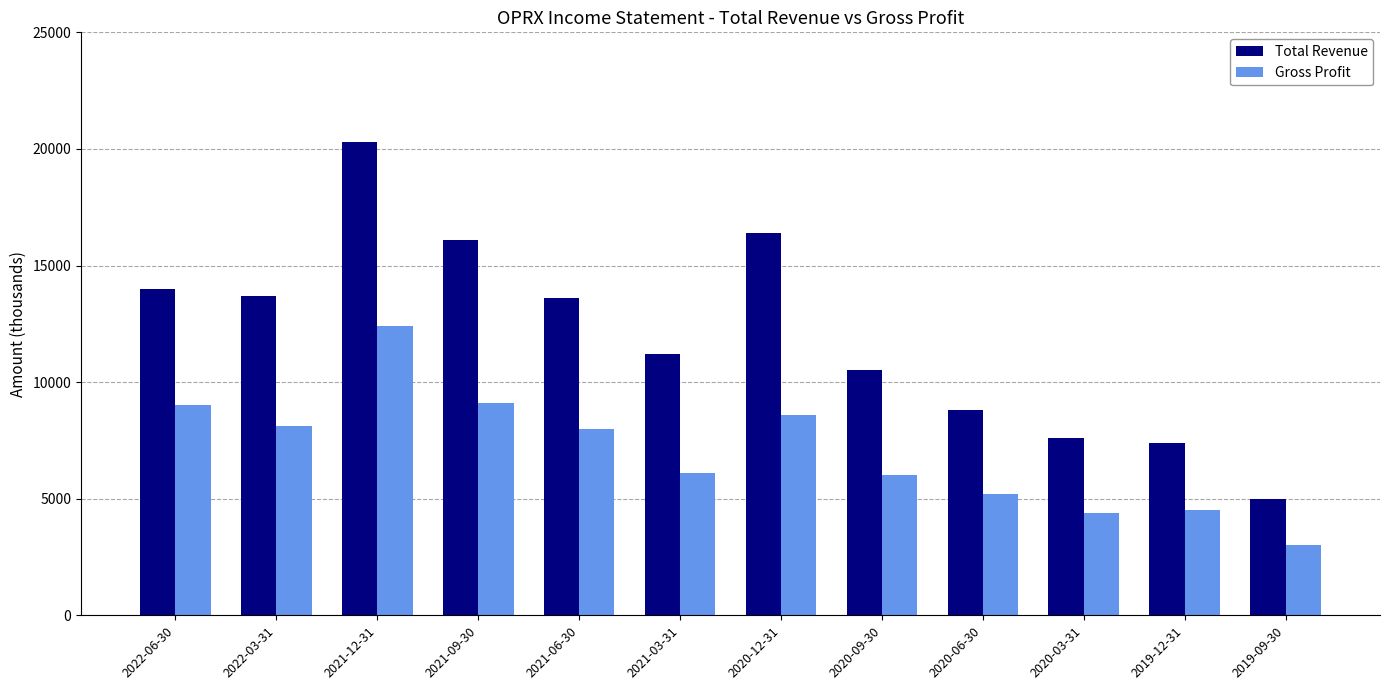

What is the approximate value of Total Revenue at 2020-12-31?

16400